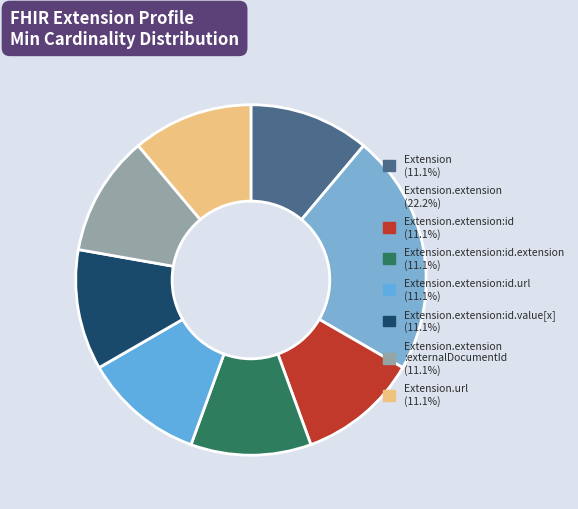

To the nearest percent, what is the average slice percentage?

12%